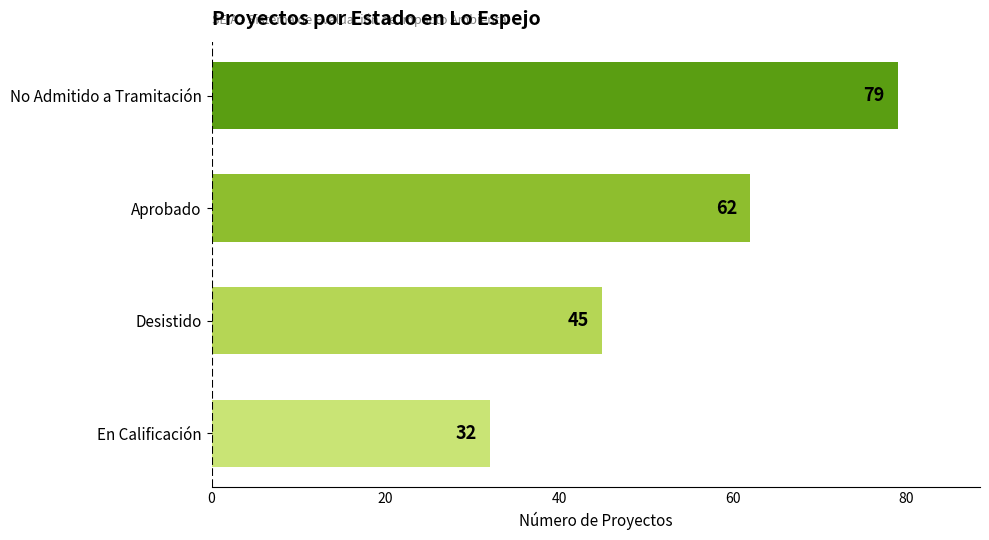

Is it true that the value at En Calificación is 20?

False